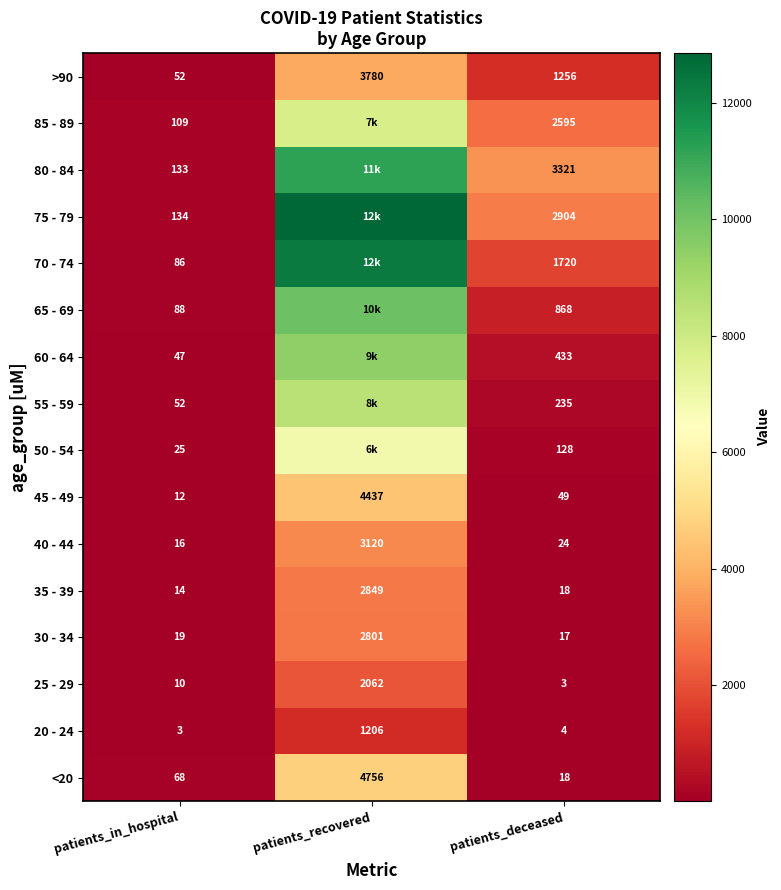

Between patients_in_hospital and patients_recovered, which is larger?

patients_recovered